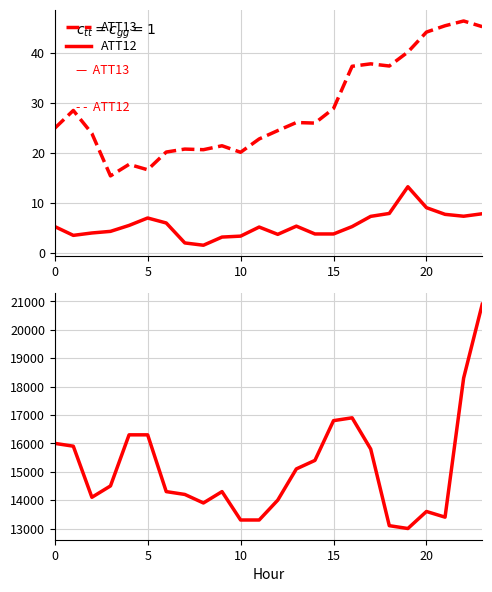

What is the difference between the highest and lowest values at 8?

13898.5